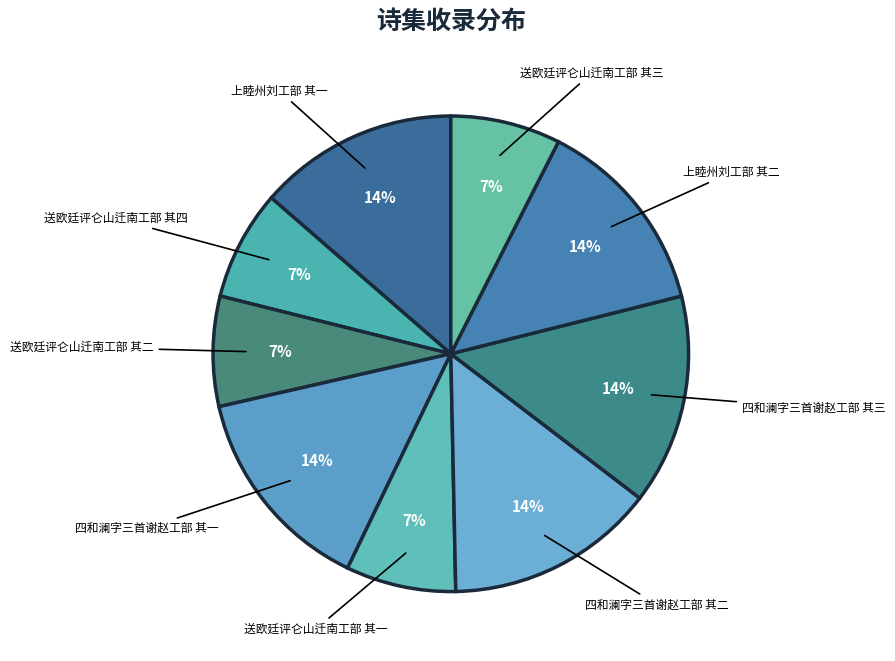

What percentage is the 四和澜字三首谢赵工部 其二 slice, to the nearest percent?

14%